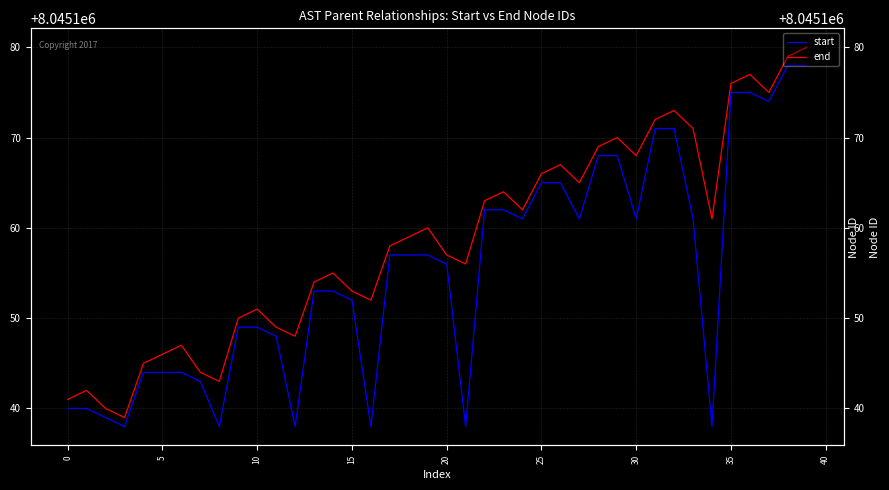

Which category has the highest value in the end series?

39